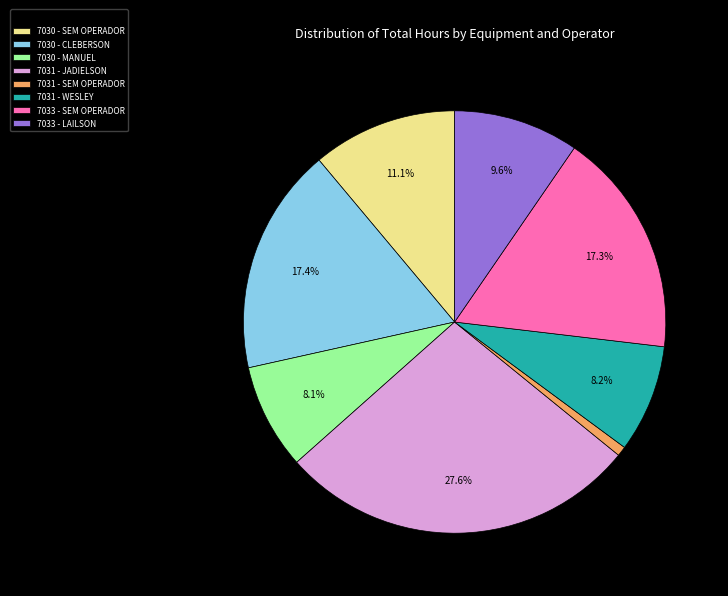

What percentage do 7031 - JADIELSON and 7030 - CLEBERSON together represent?

45.0%